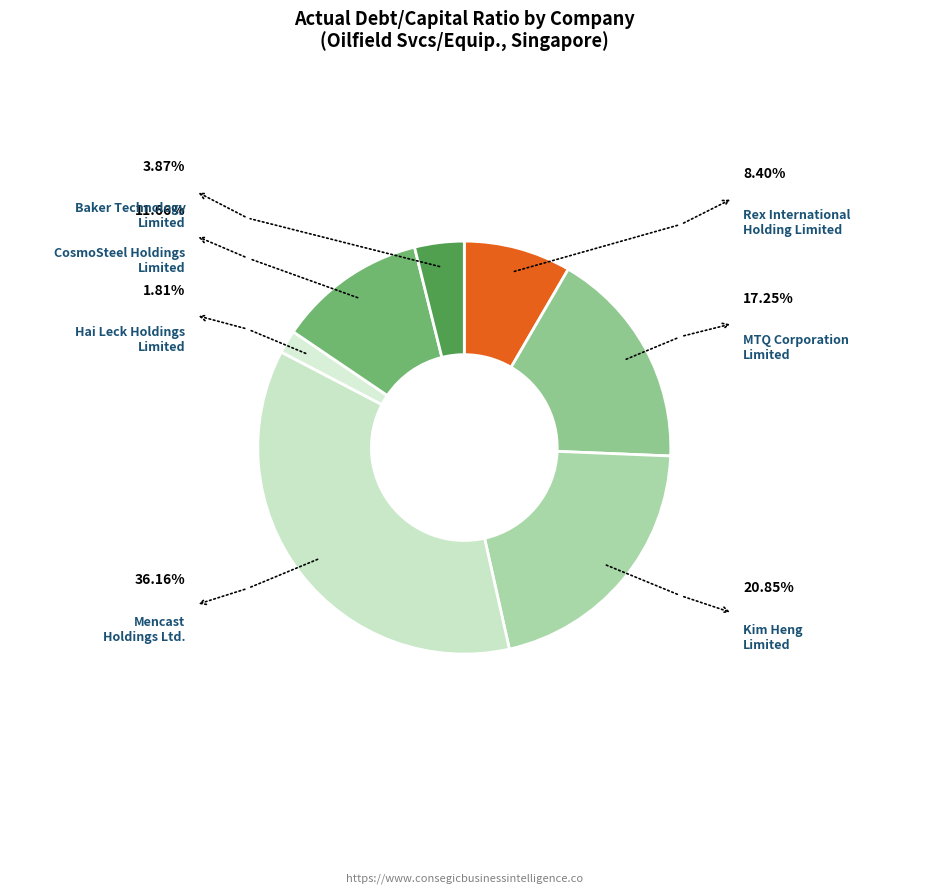

What is the largest slice in the pie chart?

Mencast
Holdings Ltd.